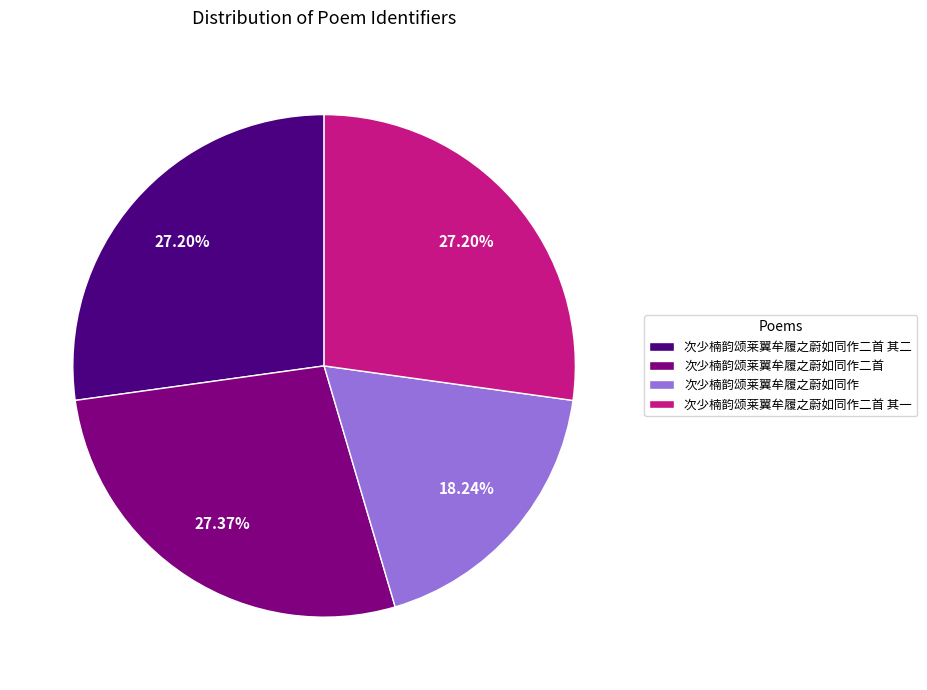

What percentage is the 次少楠韵颂莱翼牟履之蔚如同作二首 其二 slice, to the nearest percent?

27%